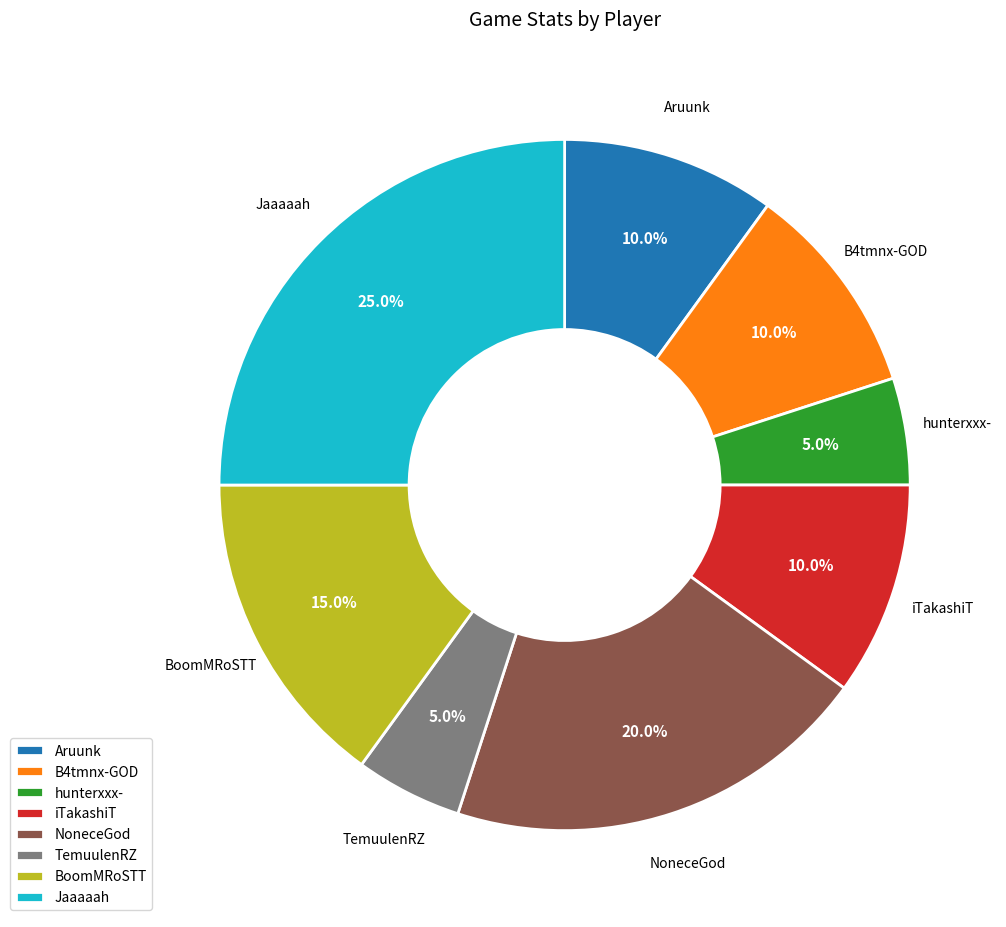

Combined, what portion of the pie is NoneceGod and TemuulenRZ?

25.0%